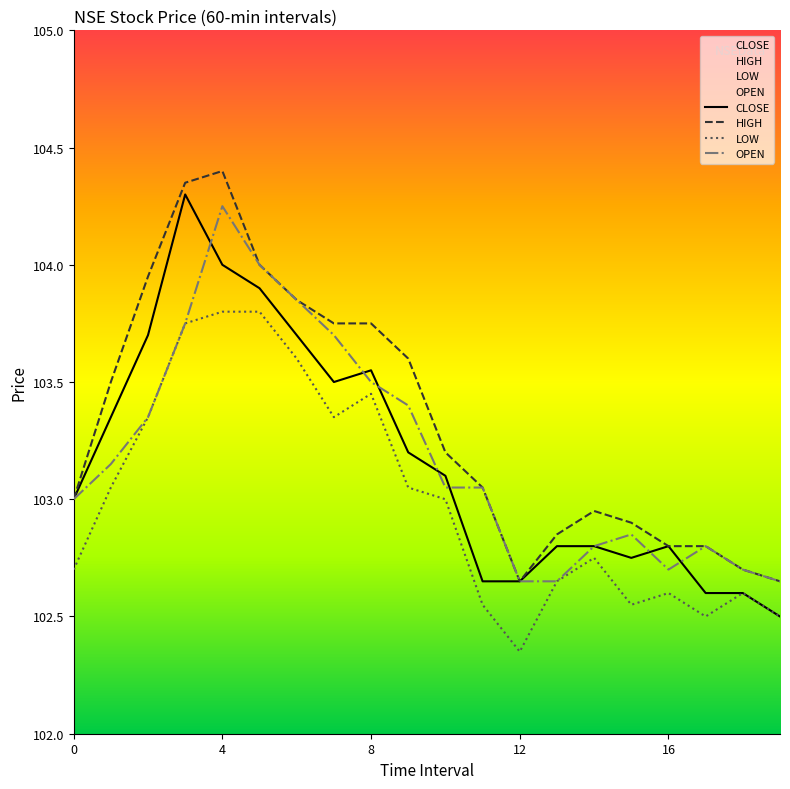

True or false: LOW and HIGH intersect in this chart.

False